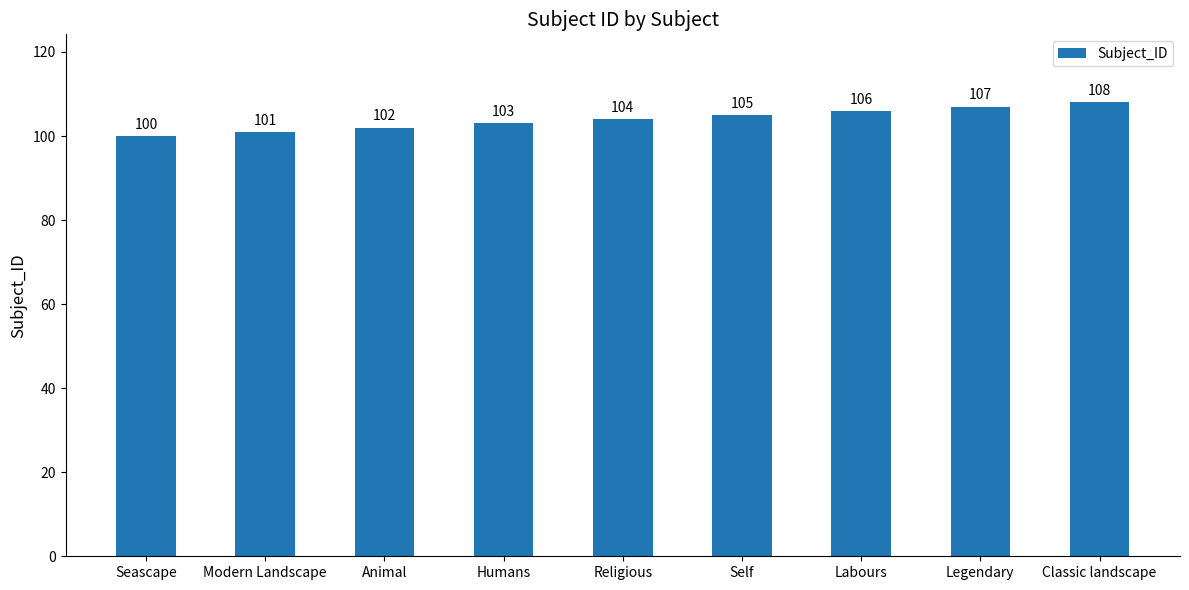

Rank the categories by value from highest to lowest.

Classic landscape, Legendary, Labours, Self, Religious, Humans, Animal, Modern Landscape, Seascape